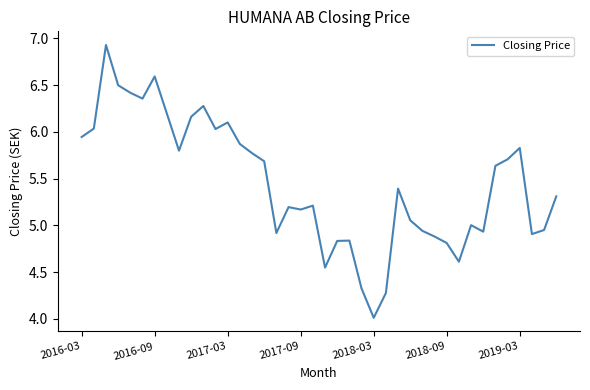

What is the smallest value displayed?

4.0